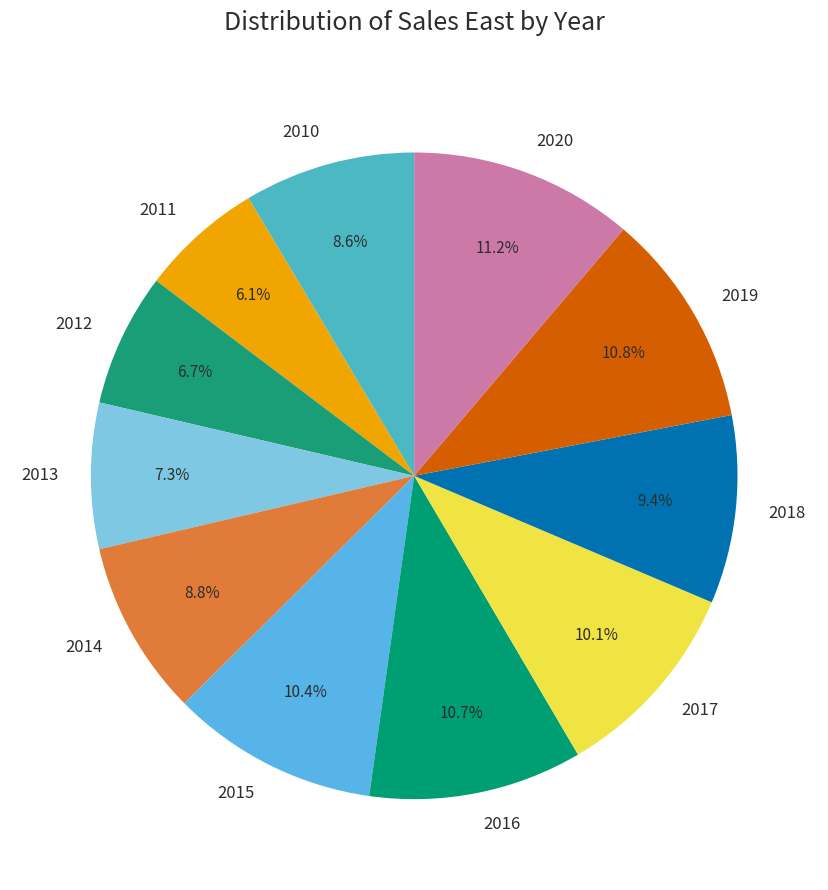

Count the number of slices in the pie.

11